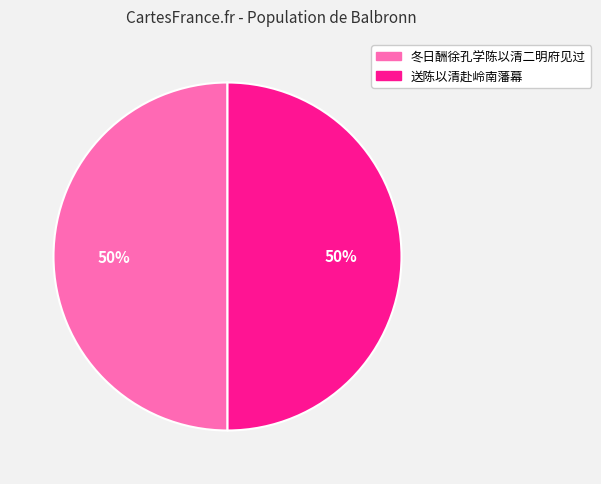

The 冬日酬徐孔学陈以清二明府见过 slice represents 61% of the pie. True or false?

False